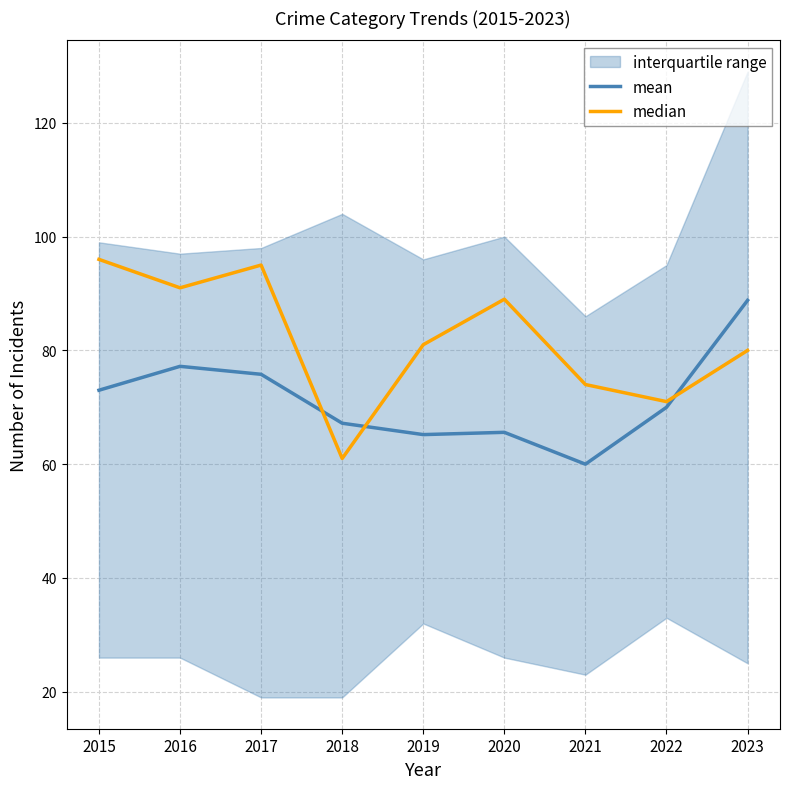

Is it true that mean equals 73.0 at 2015?

True